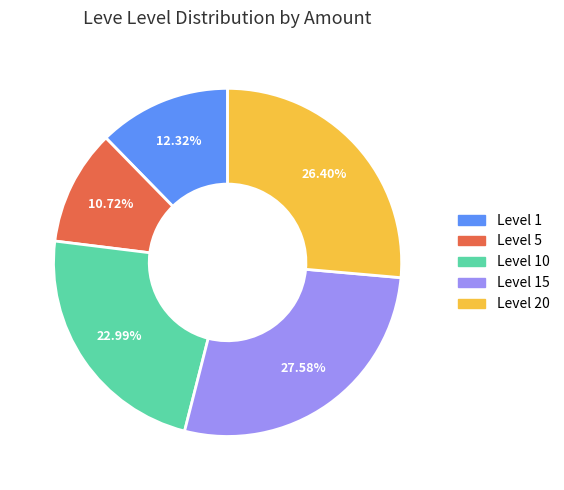

How many slices are in this pie chart?

5